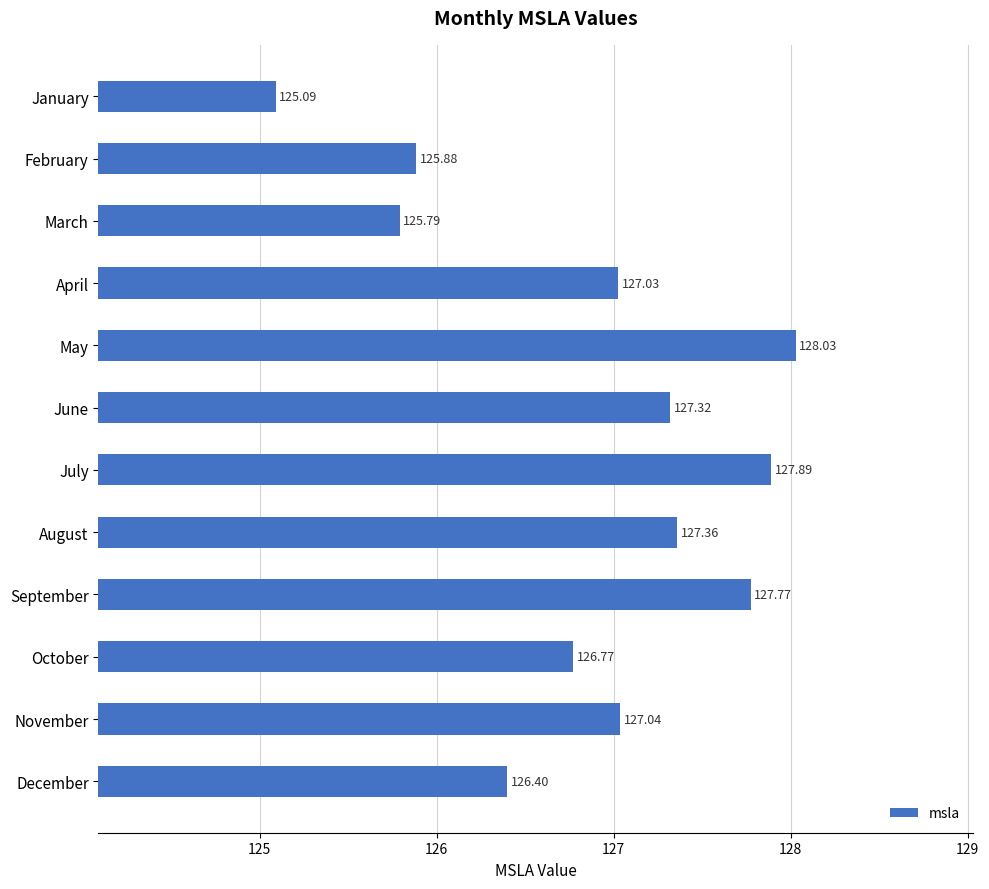

List the labels in order of value, smallest first.

January, March, February, December, October, April, November, June, August, September, July, May